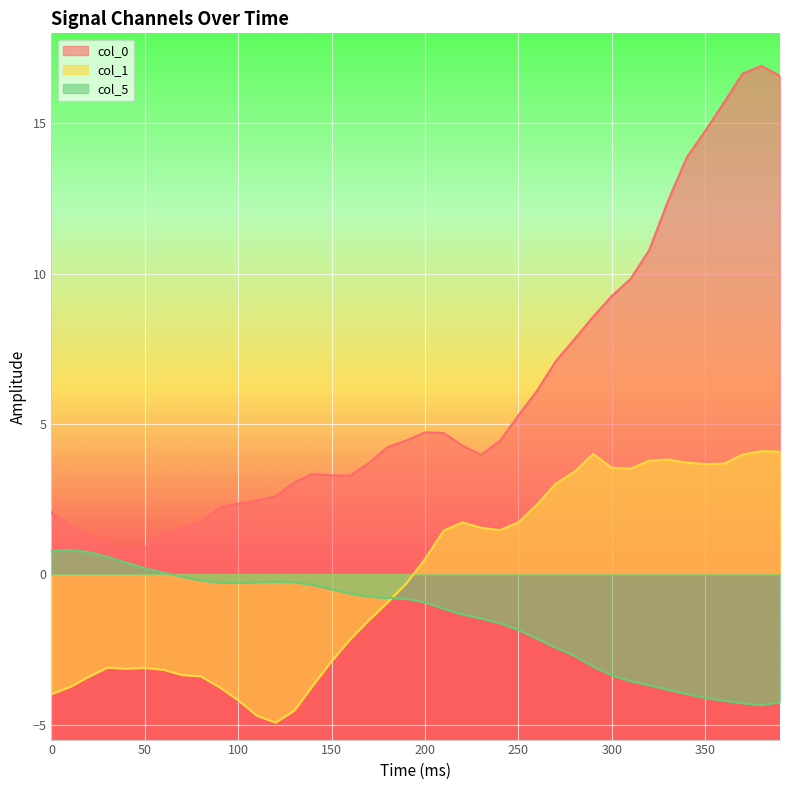

At how many categories does at least one series exceed 8?

11